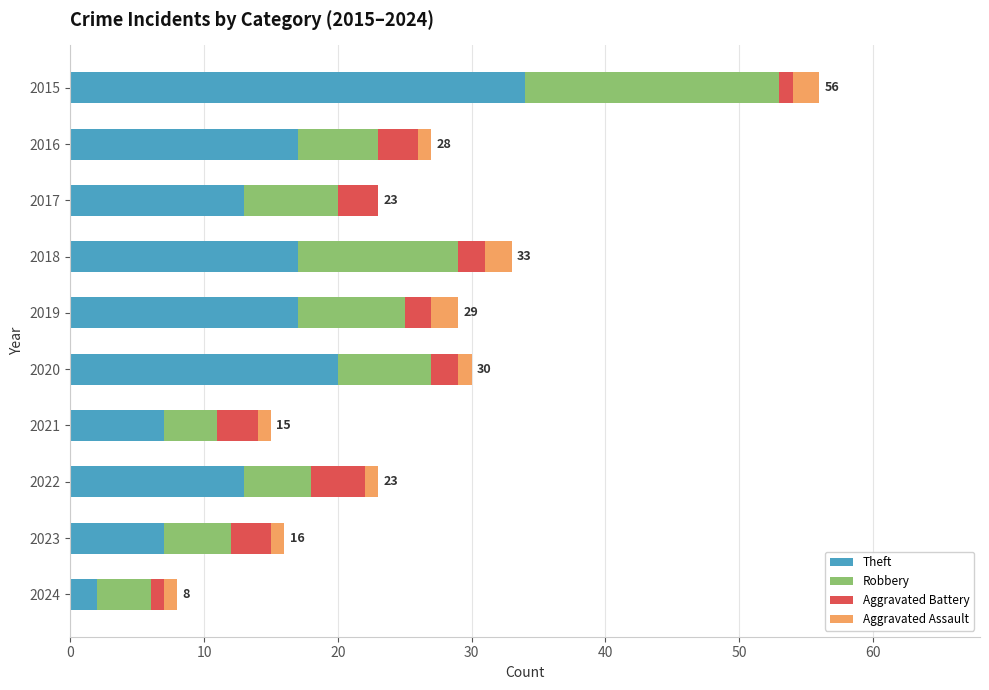

At which category is the sum across all series the highest?

2015